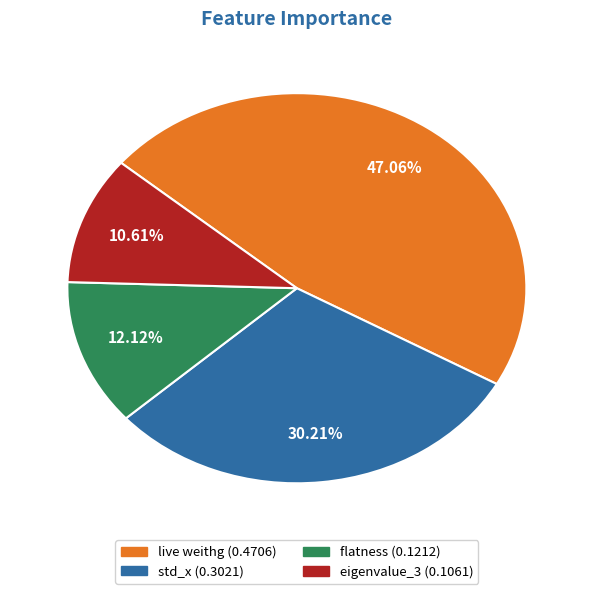

What is the smallest slice in the pie chart?

eigenvalue_3